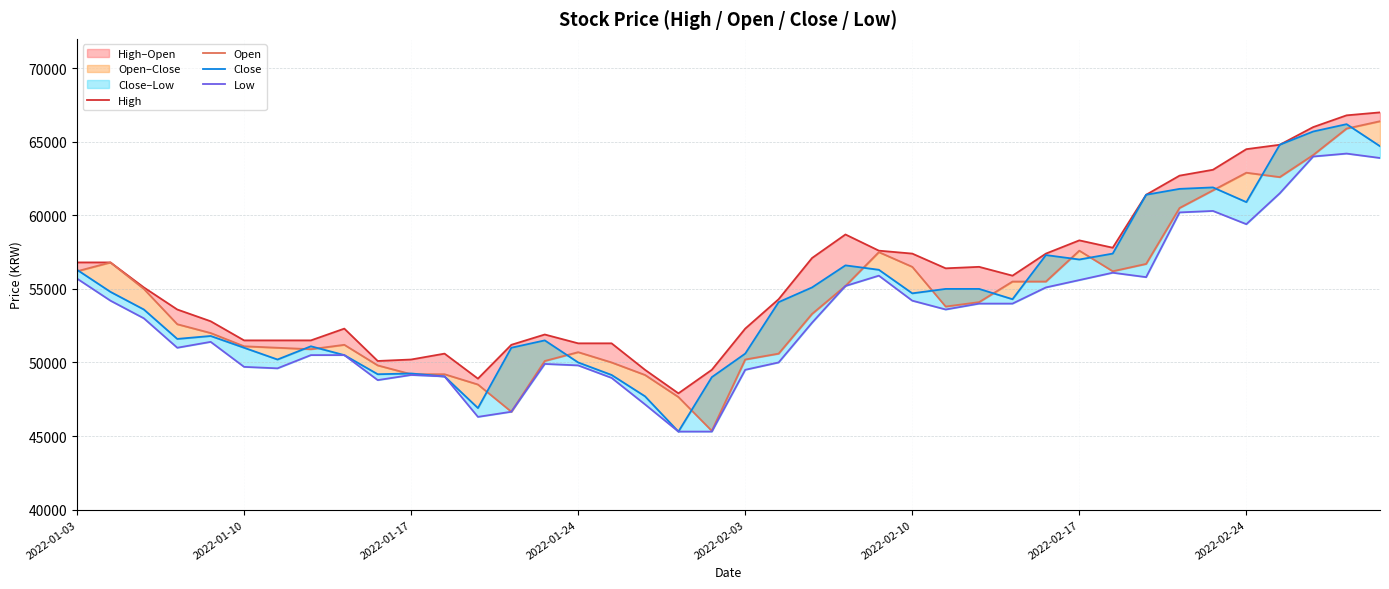

What is the sum of all Low values?

2127150